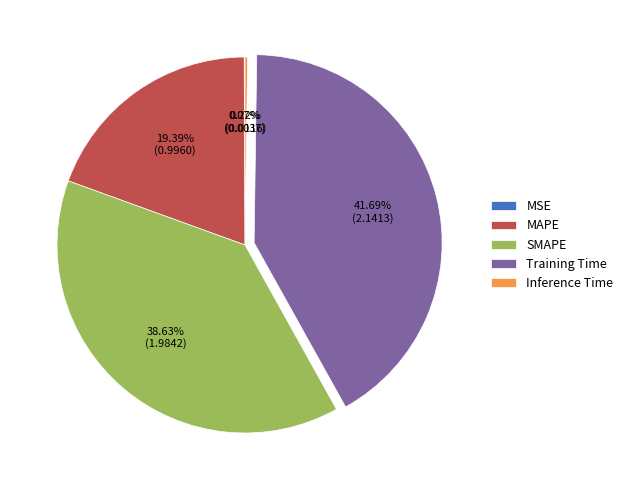

Is there a majority slice in this chart?

No